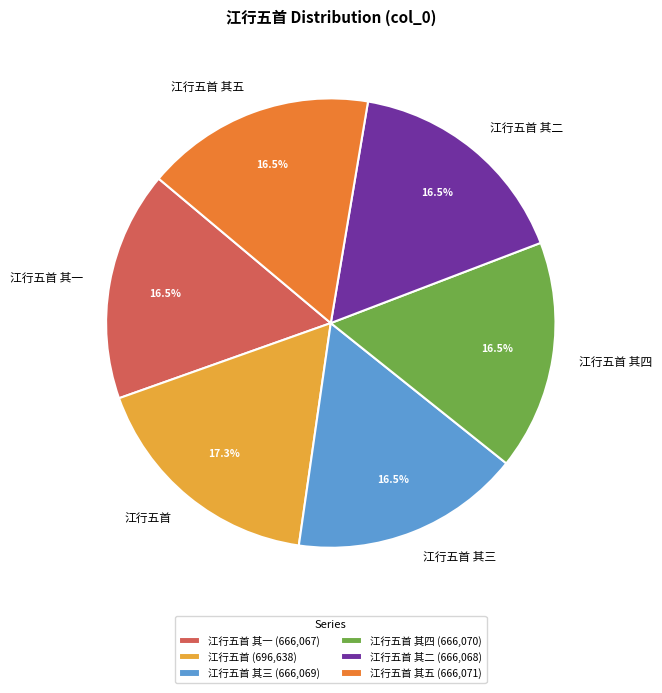

What is the total percentage of 江行五首 其二 and 江行五首 其五?

33.1%